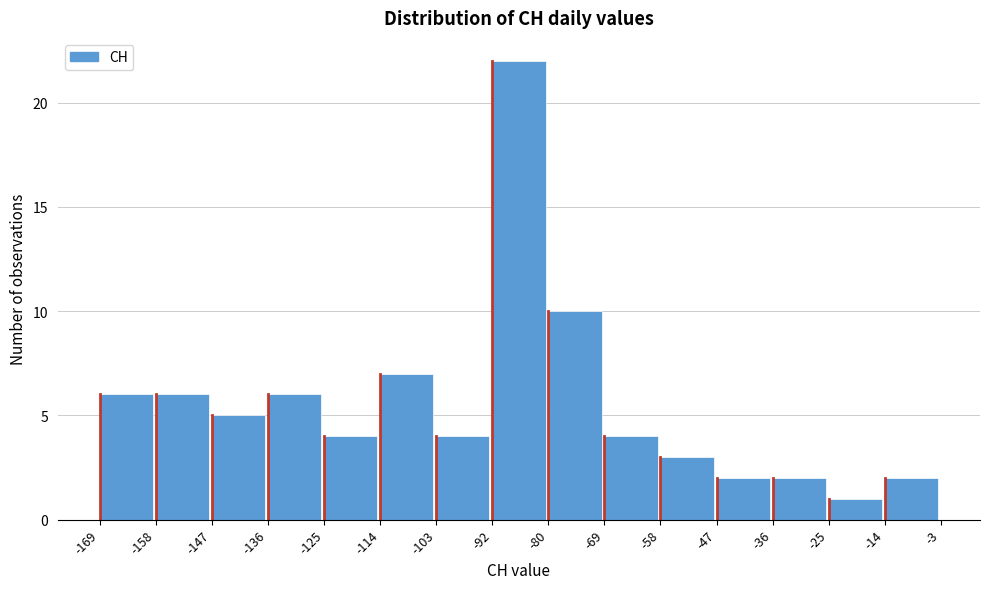

What is the height of the bar covering -147 to -136 on the x-axis? The values are not printed on the chart, so give them approximately, as read against the axis.

5